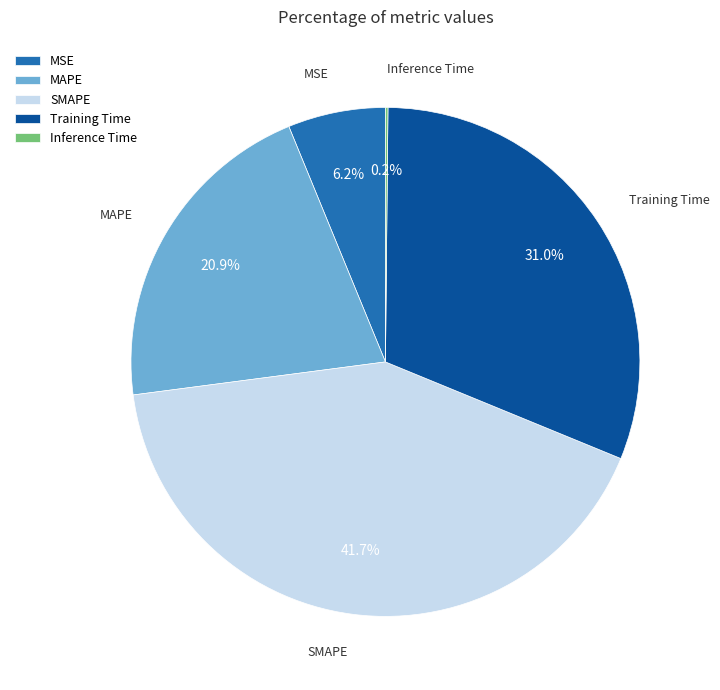

Which has a higher value, MAPE or MSE?

MAPE